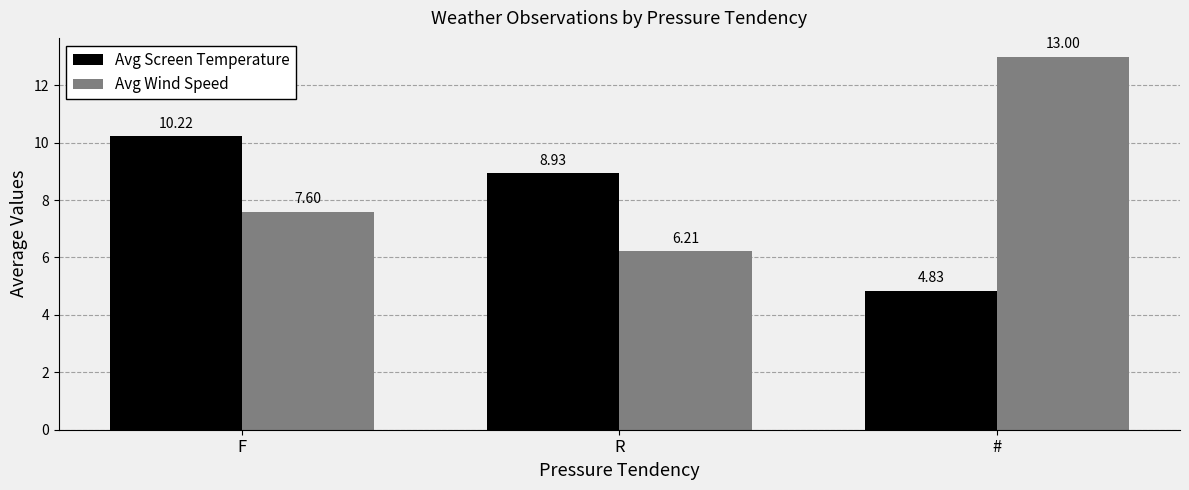

At which label does Avg Wind Speed reach its minimum?

R